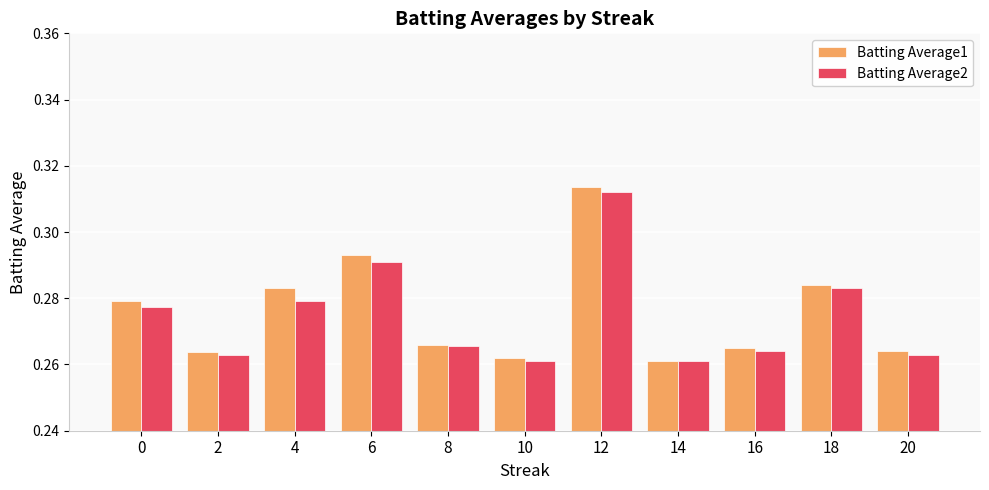

Between 14 and 18, which series saw the biggest shift?

Batting Average1